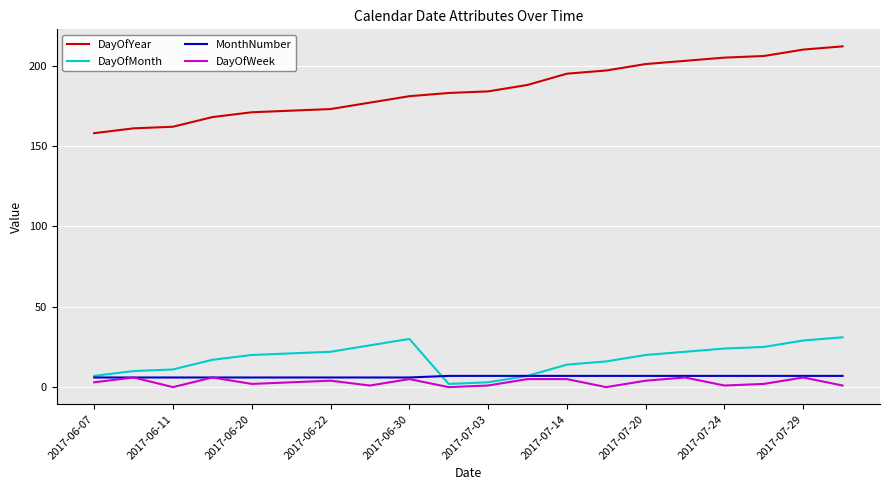

What is the maximum value for DayOfWeek?

6